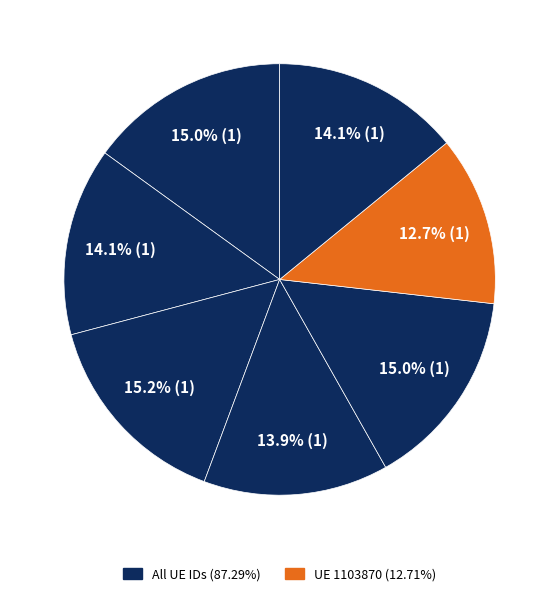

How many slices are in this pie chart?

7